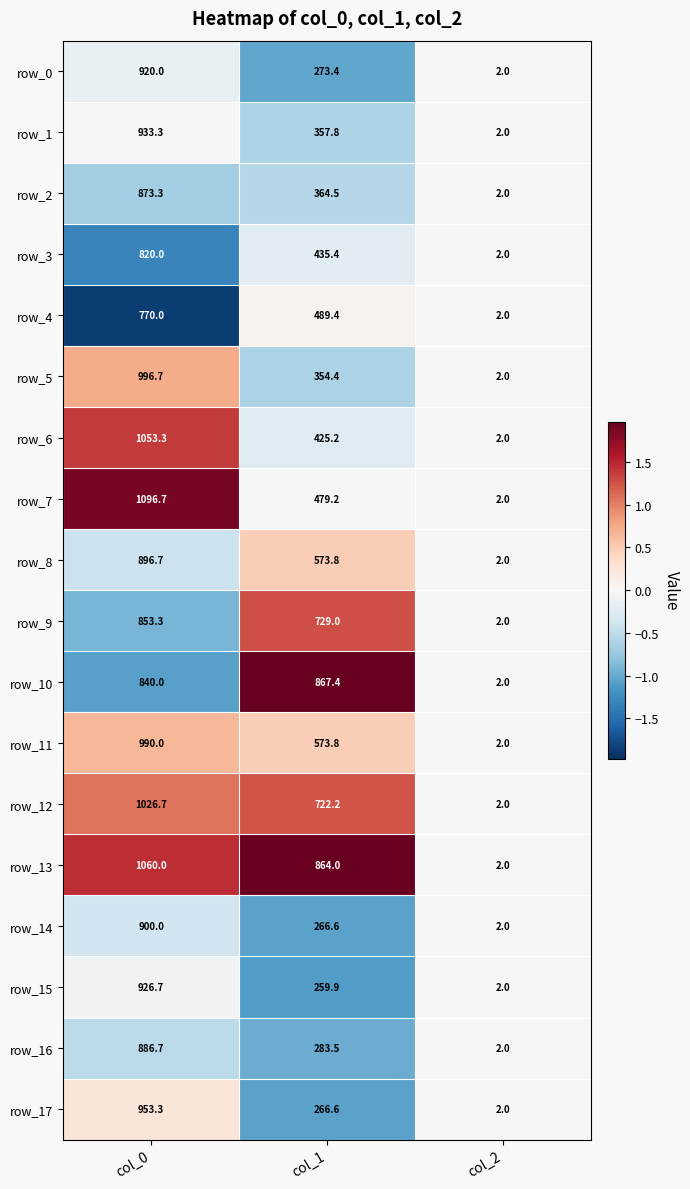

Is the value of row_15 at col_2 greater than the value of row_0 at col_1?

No